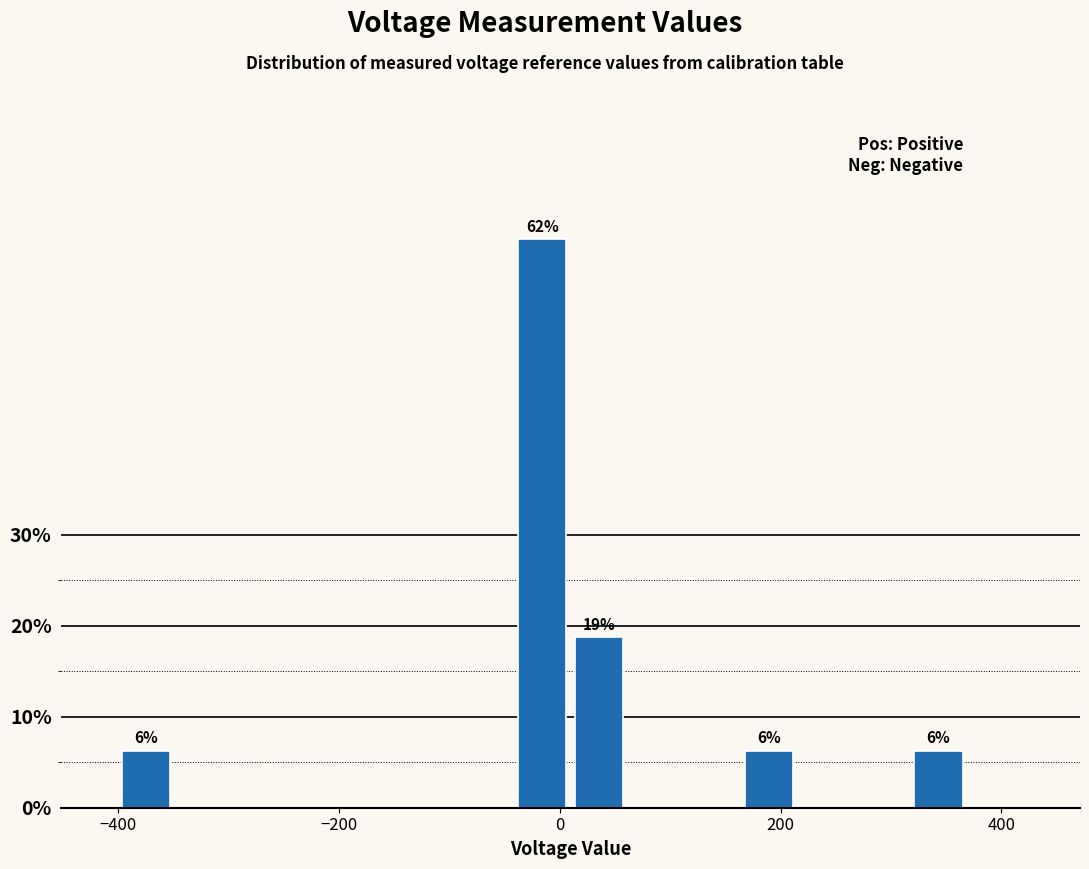

Read against the x-axis, roughly where is the centre of the tallest bar?

-20